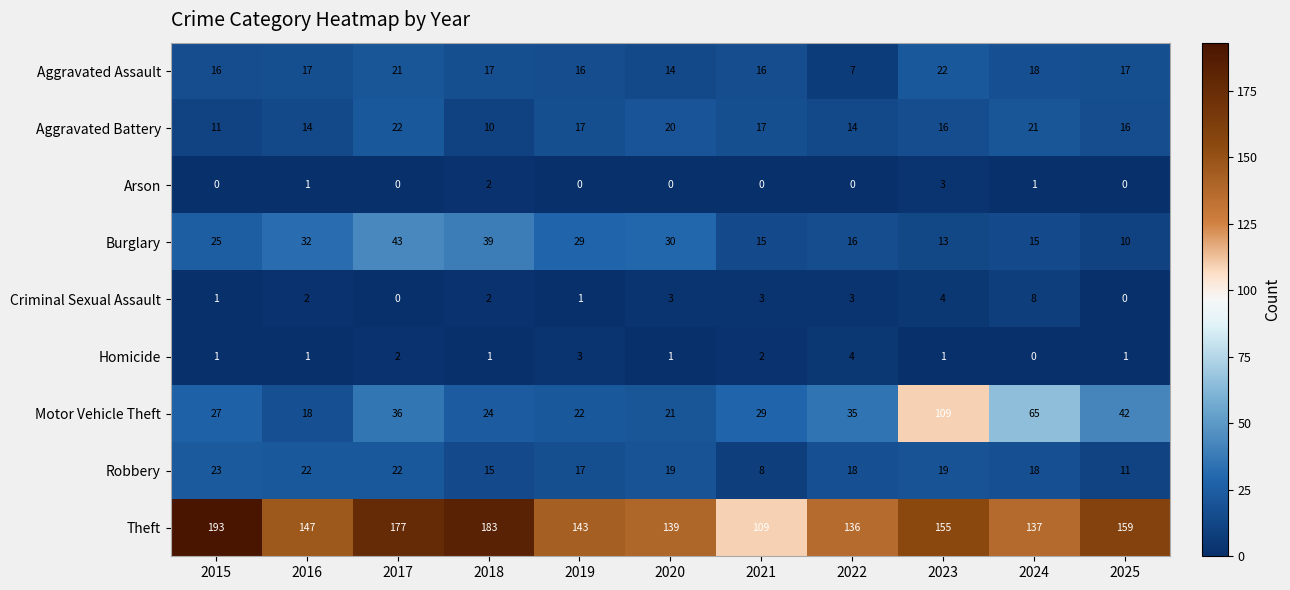

The Robbery series shows 7 at 2022. True or false?

False